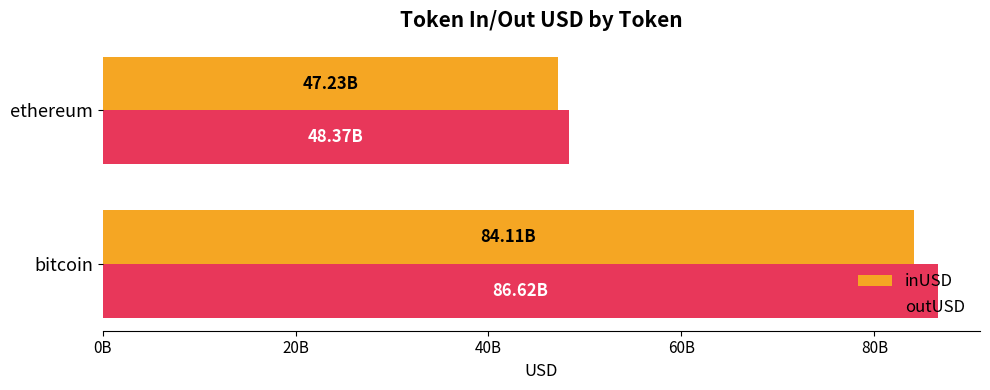

What are all the series names shown in the legend?

inUSD, outUSD